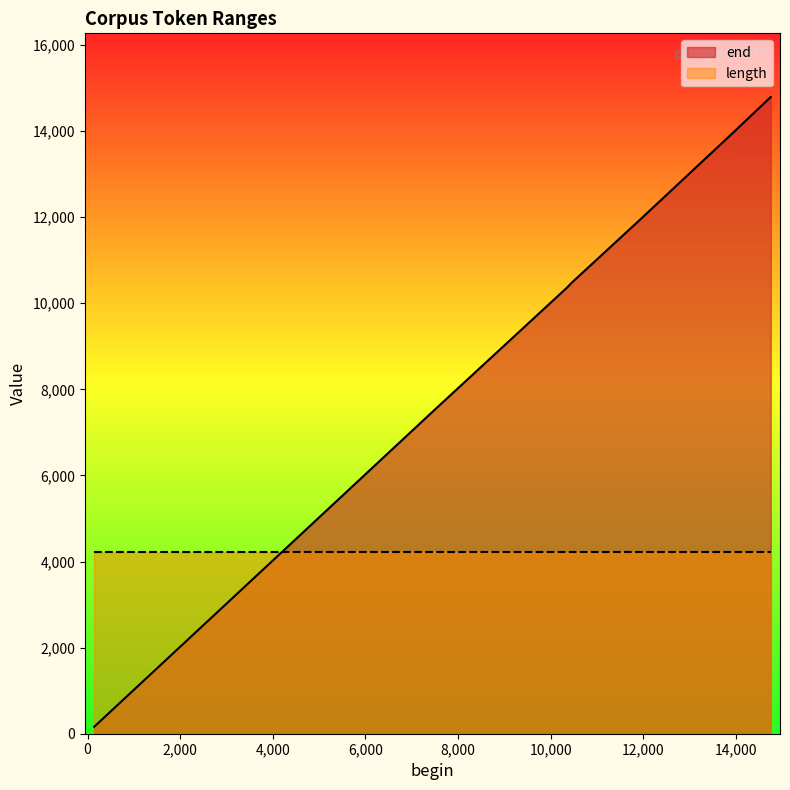

What is the change in value from 4250 to 7466?

+3223